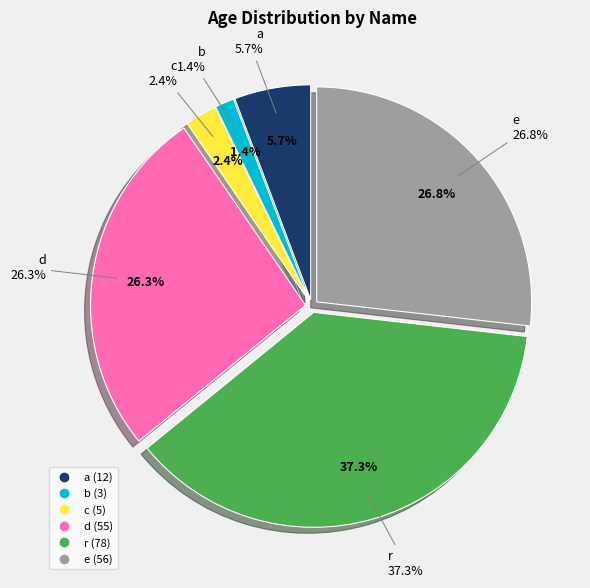

True or false: d accounts for 13% of the total.

False